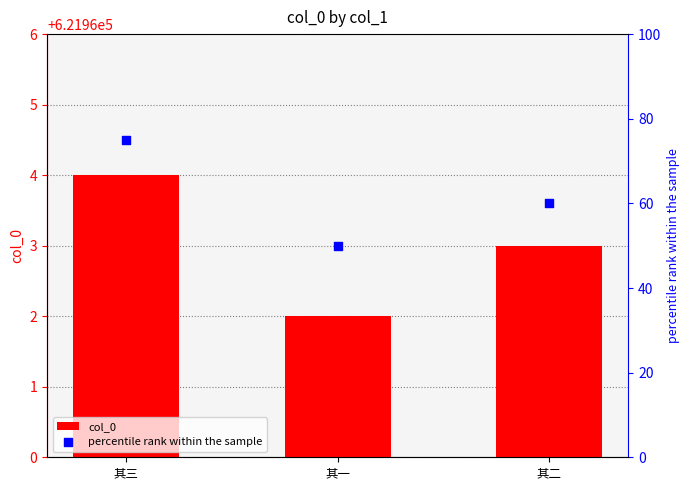

Which series has the largest total across all categories?

col_0